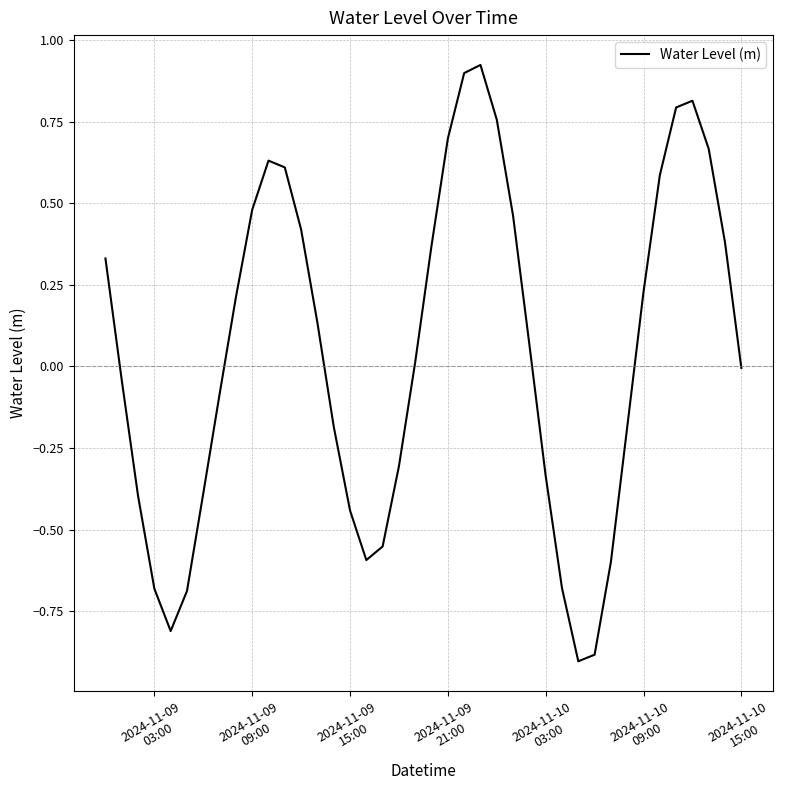

Does the chart have visible grid lines?

Yes